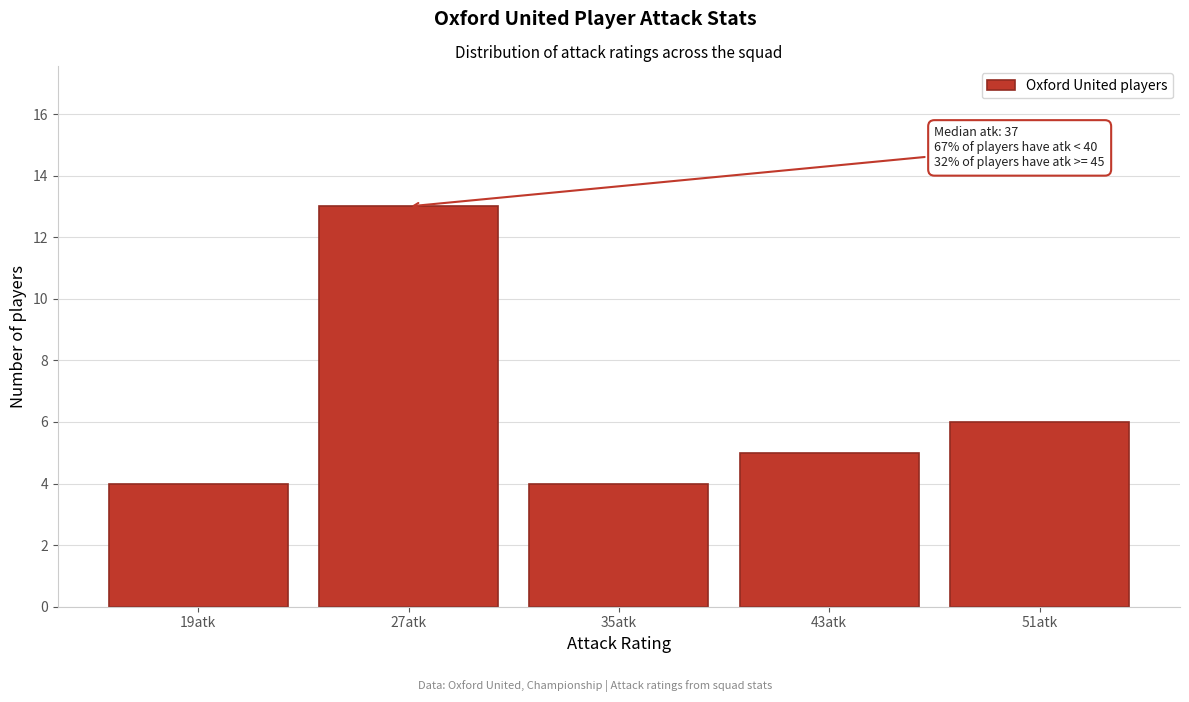

Reading left to right, extract all data points from this chart.

4	13	4	5	6